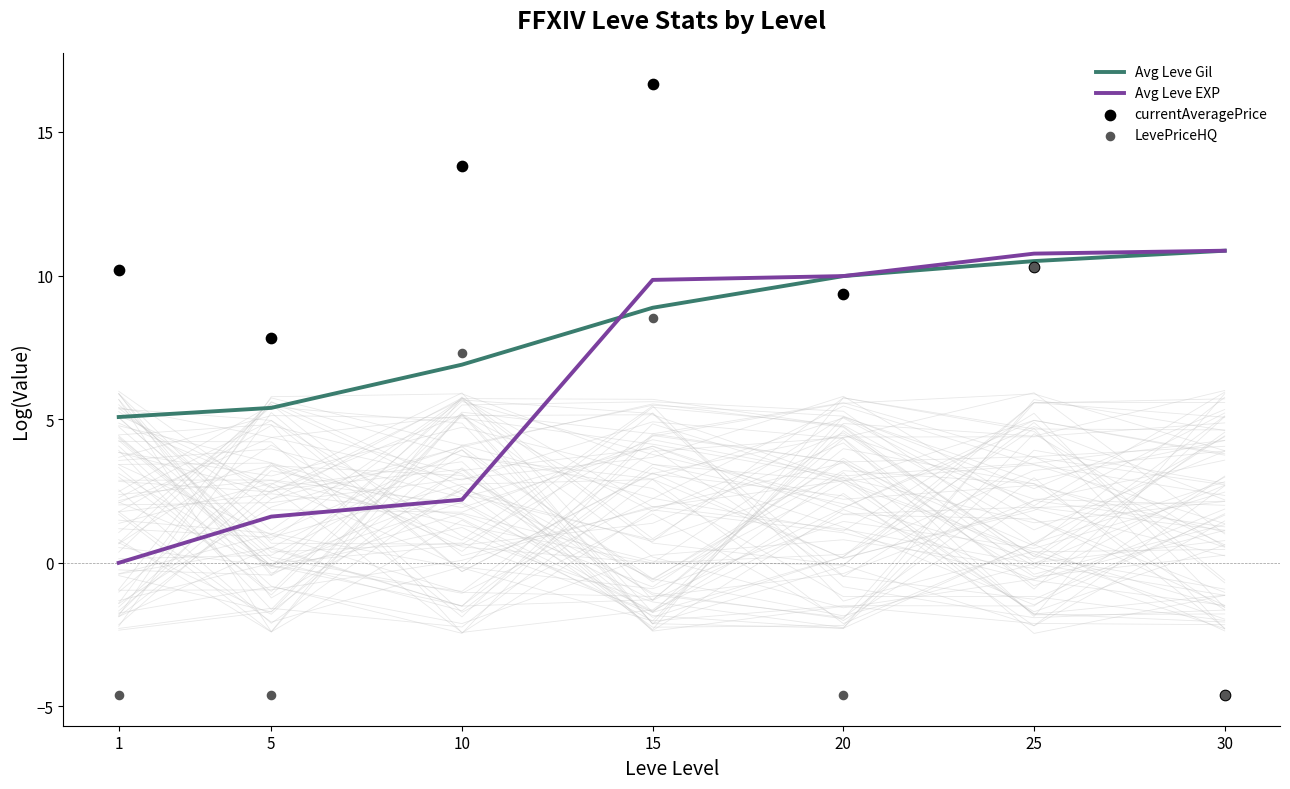

At which category is the sum across all series the highest?

15